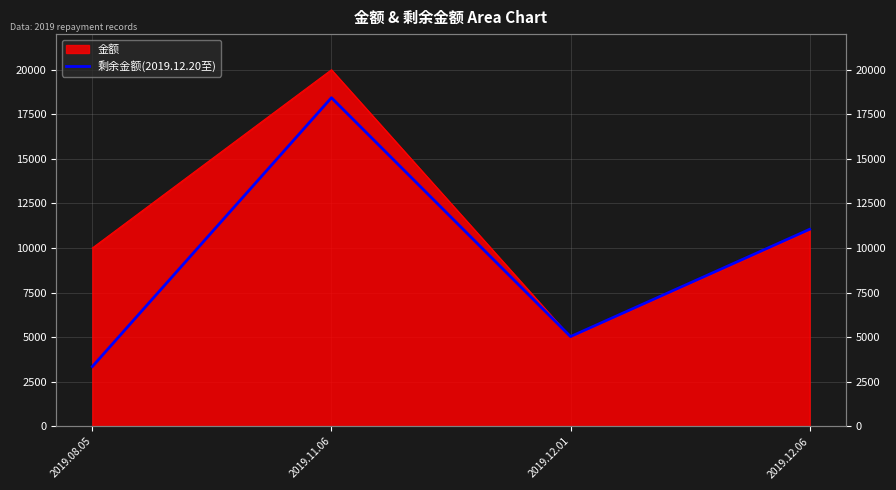

What position from the left is 2019.12.06?

4